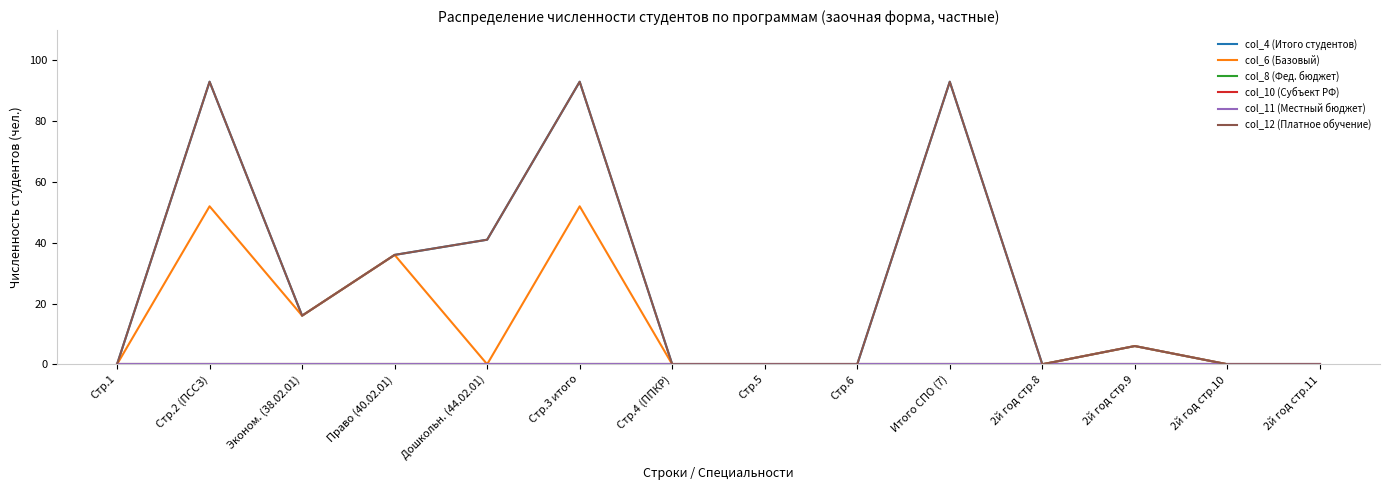

True or false: col_10 (Субъект РФ) has a value of 0 at Дошкольн. (44.02.01).

True